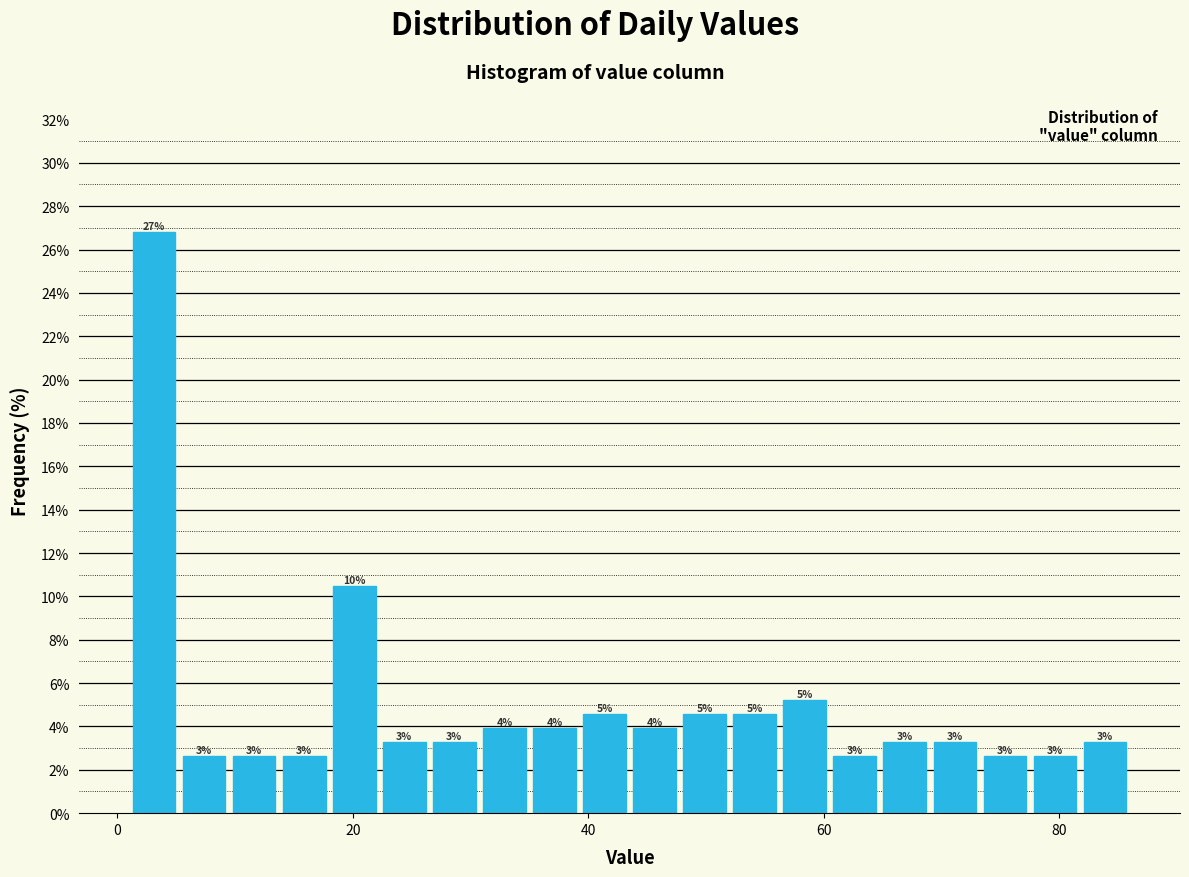

Around what value on the x-axis is the tallest bar? Give the approximate position of its centre, as read against the axis.

4